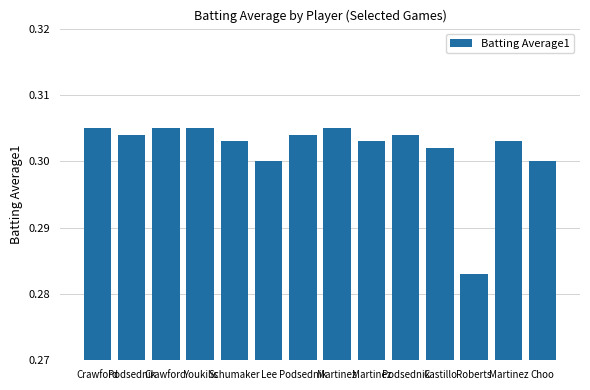

List the labels in order of value, smallest first.

Roberts, Lee, Choo, Castillo, Schumaker, Martinez, Martinez, Podsednik, Podsednik, Podsednik, Crawford, Crawford, Youkilis, Martinez